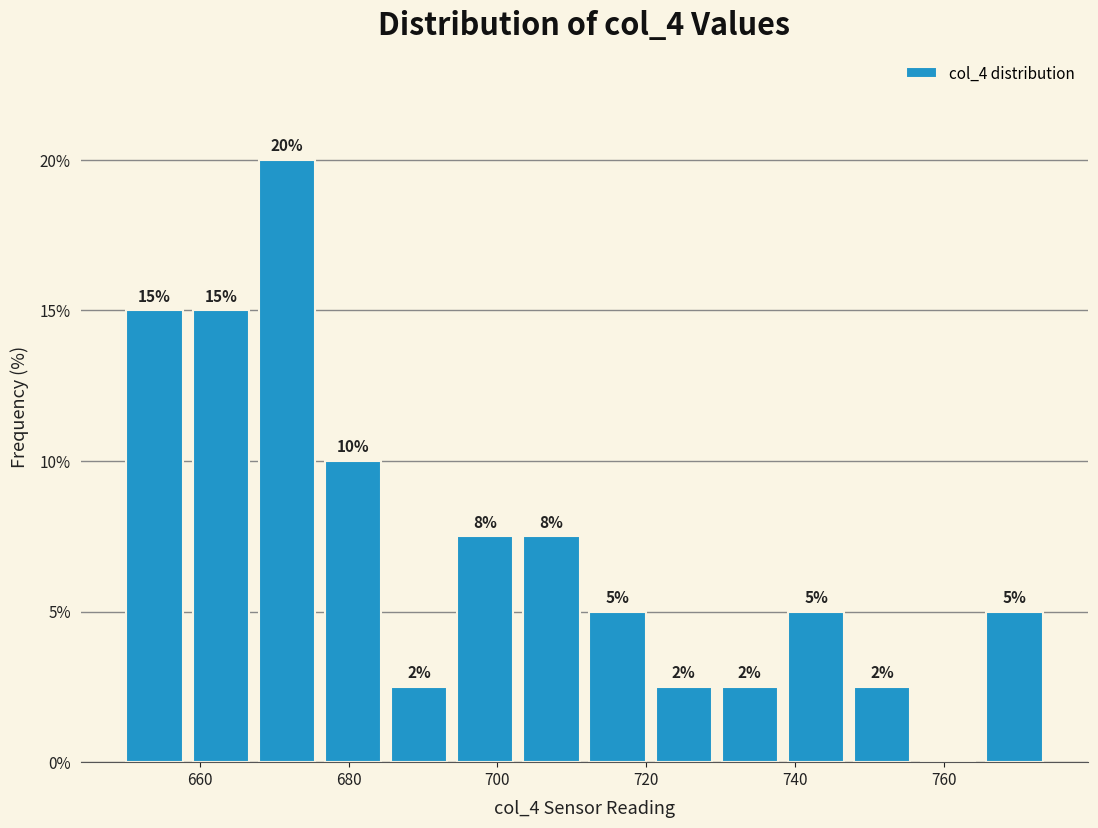

Over which range of the x-axis is the bar tallest?

668 to 676